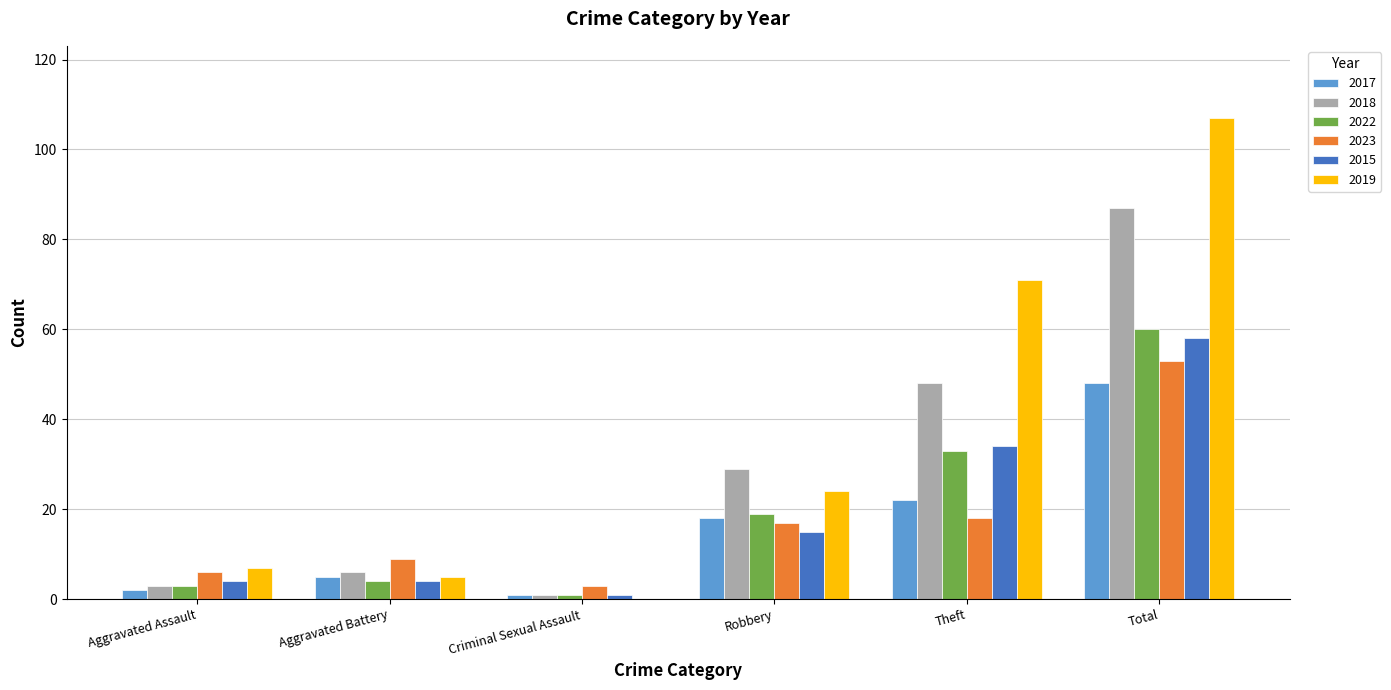

Where is 2023 nearest to the value 28?

Theft